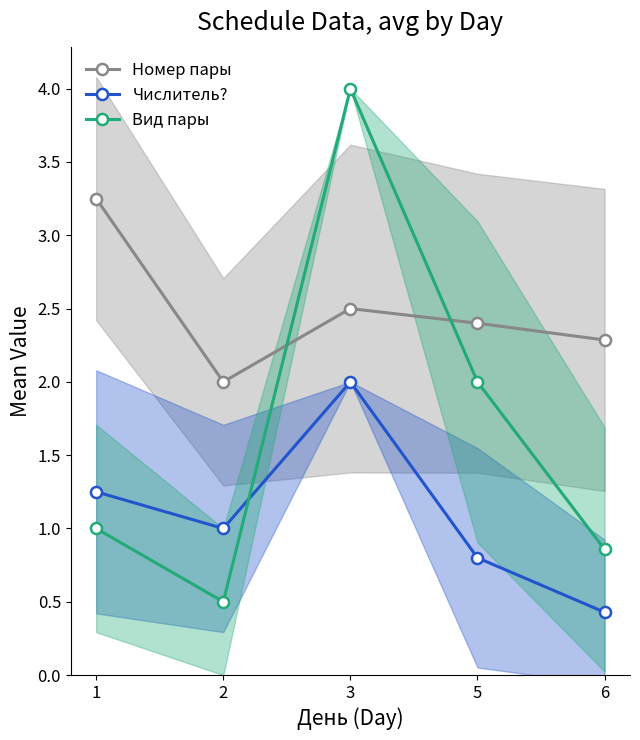

How many interior local valleys does the Номер пары series have?

1